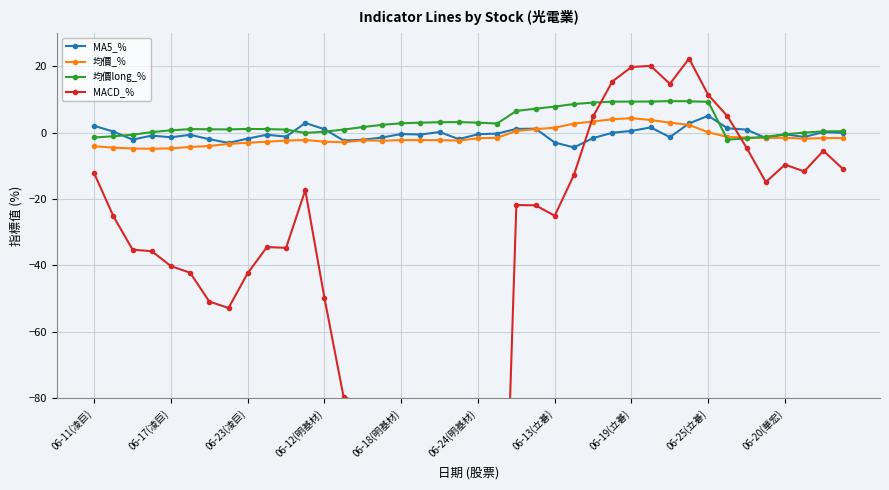

Is this an area chart (filled region under the line)?

No